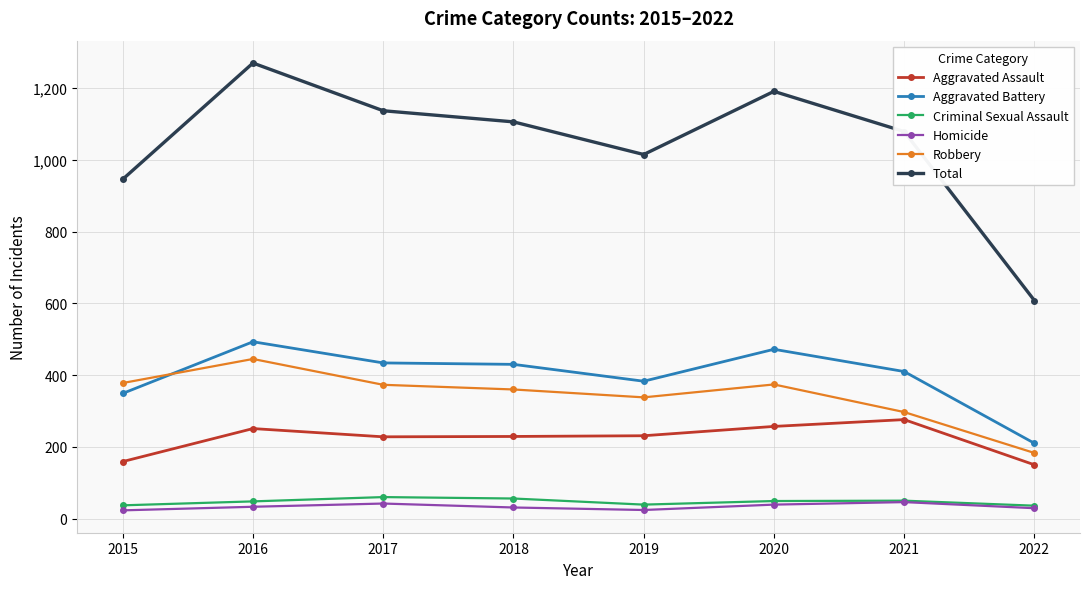

How many lines are shown in the chart?

6